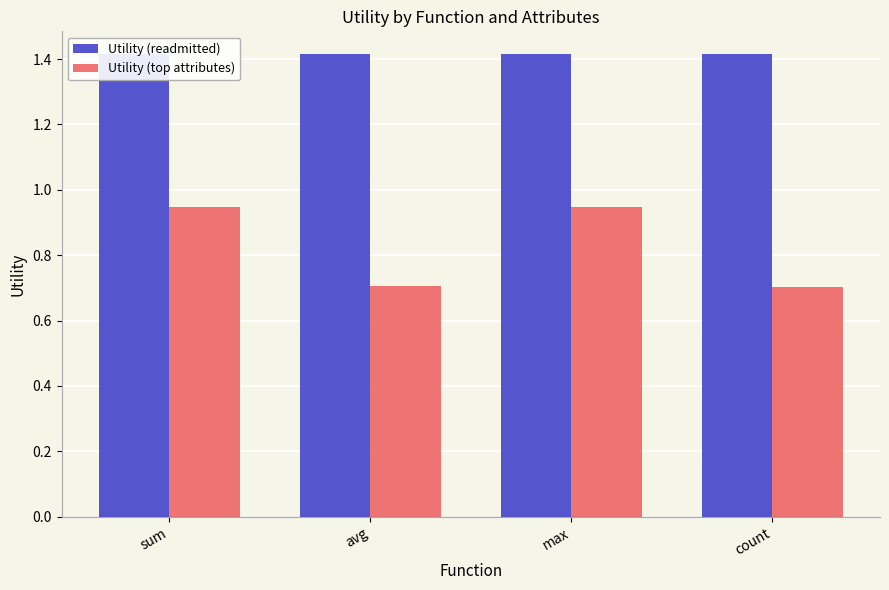

At which category is the sum across all series the highest?

sum